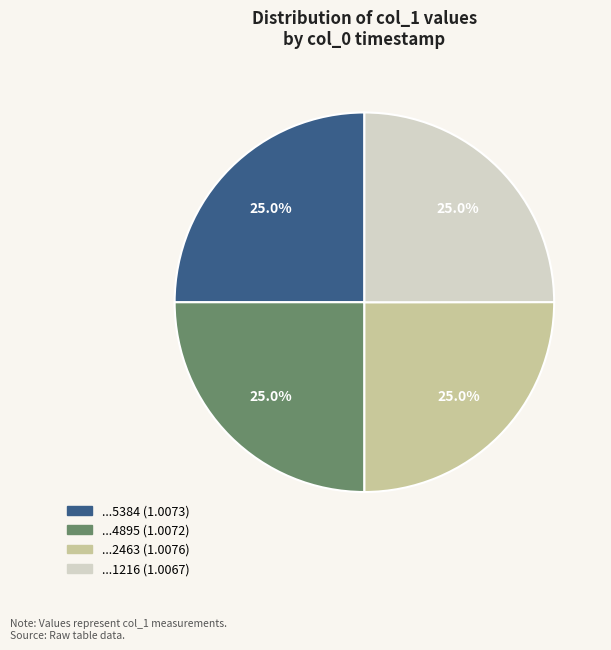

Is there any slice that represents more than half of the pie?

No